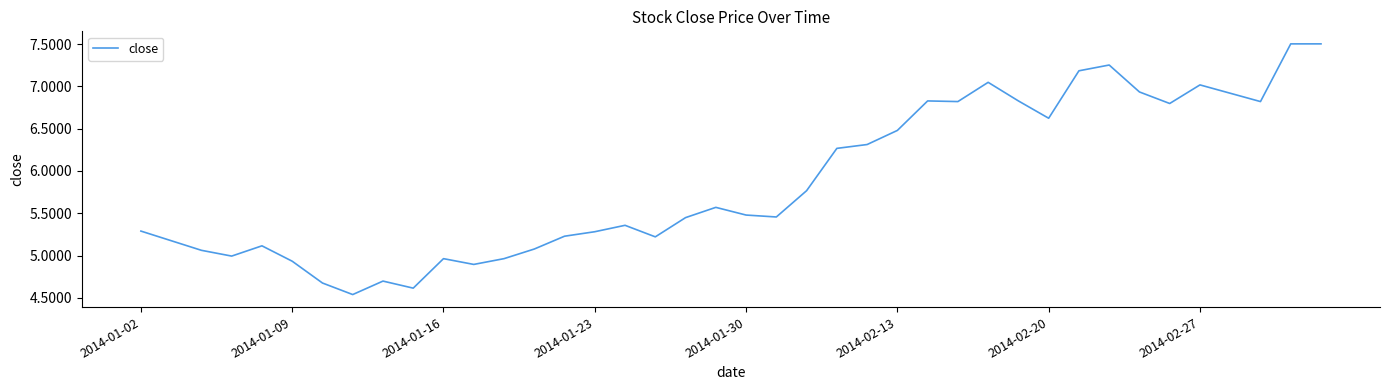

What is the greatest value displayed?

7.5